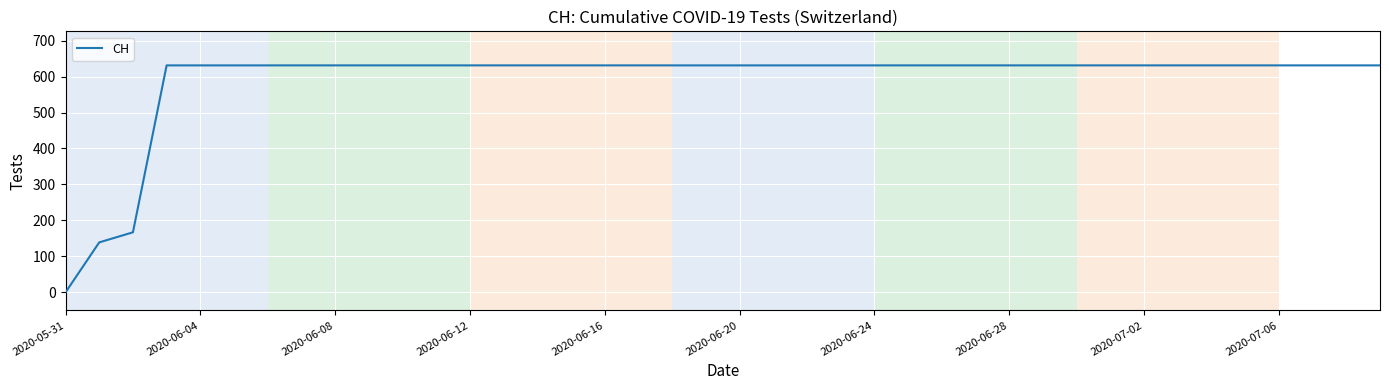

What is the greatest value displayed?

631